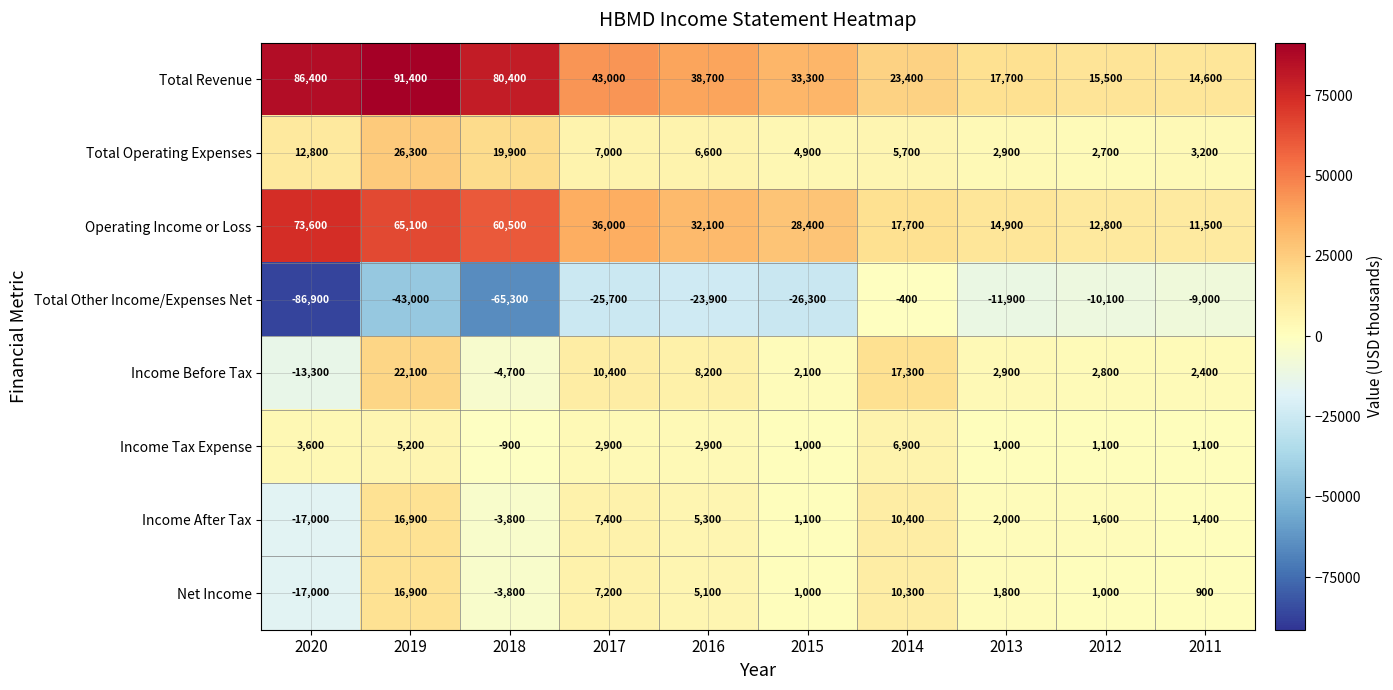

Between 2013 and 2011, which series saw the biggest shift?

Operating Income or Loss